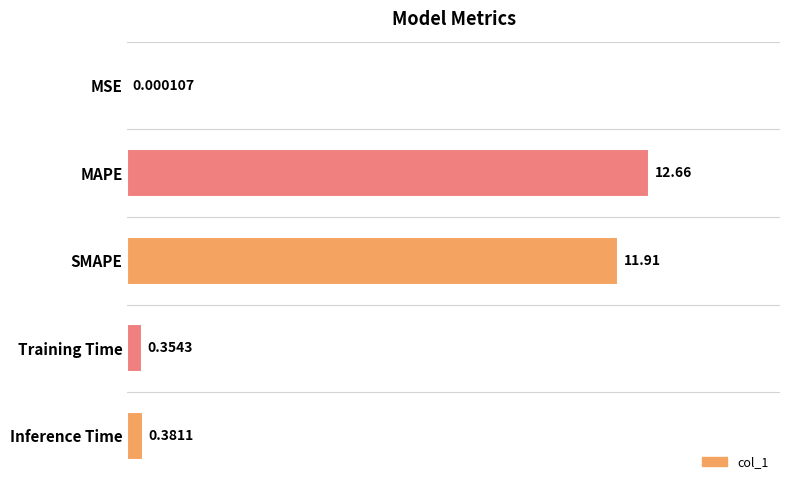

What is the sum of all values?

25.3